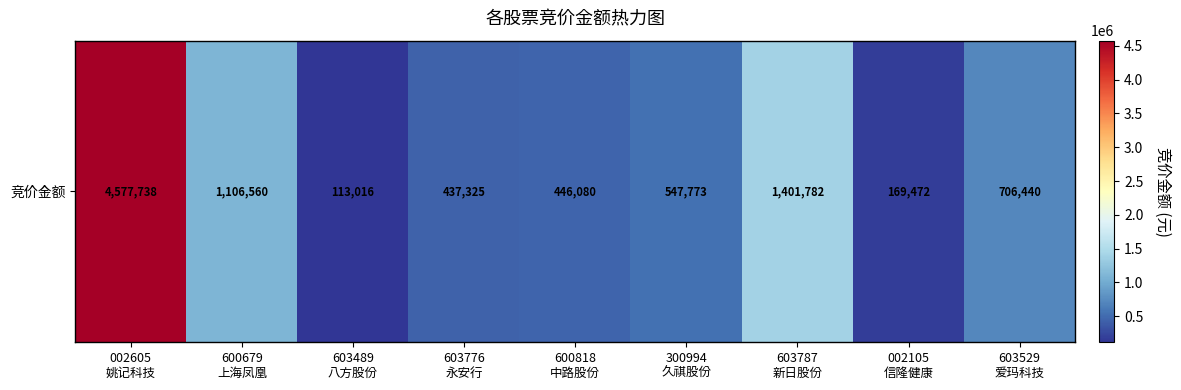

At which category does the chart reach its minimum across all series?

603489
八方股份